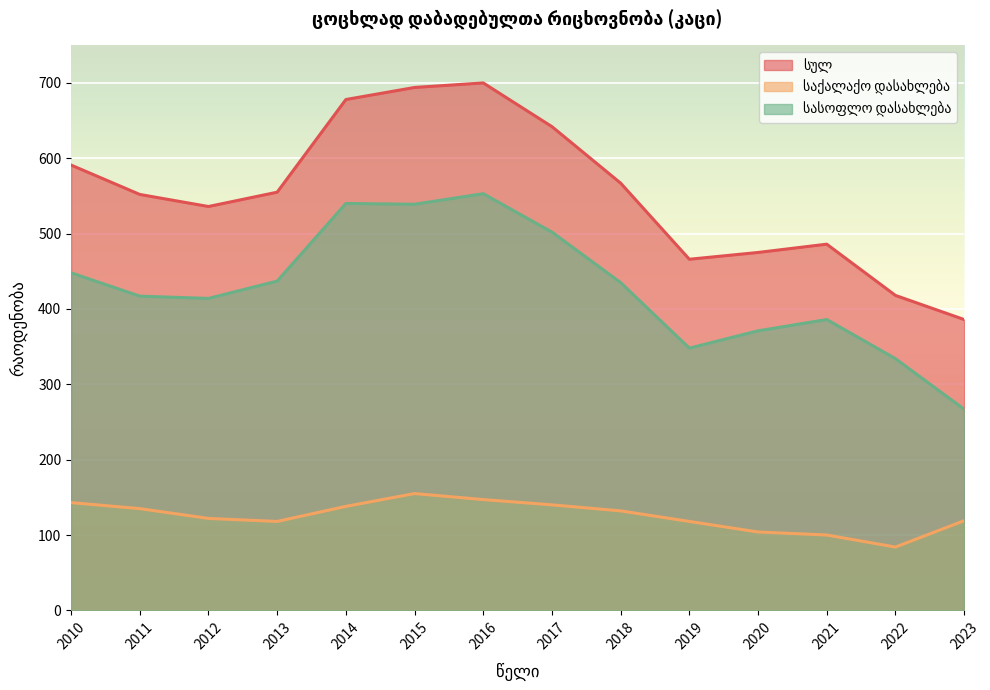

True or false: სასოფლო დასახლება and სულ intersect in this chart.

False